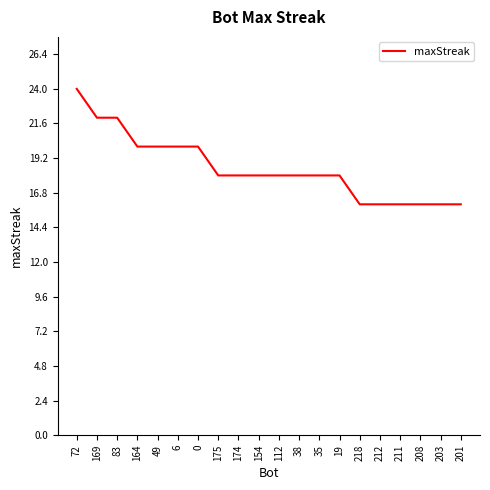

How many series are shown in this chart?

1